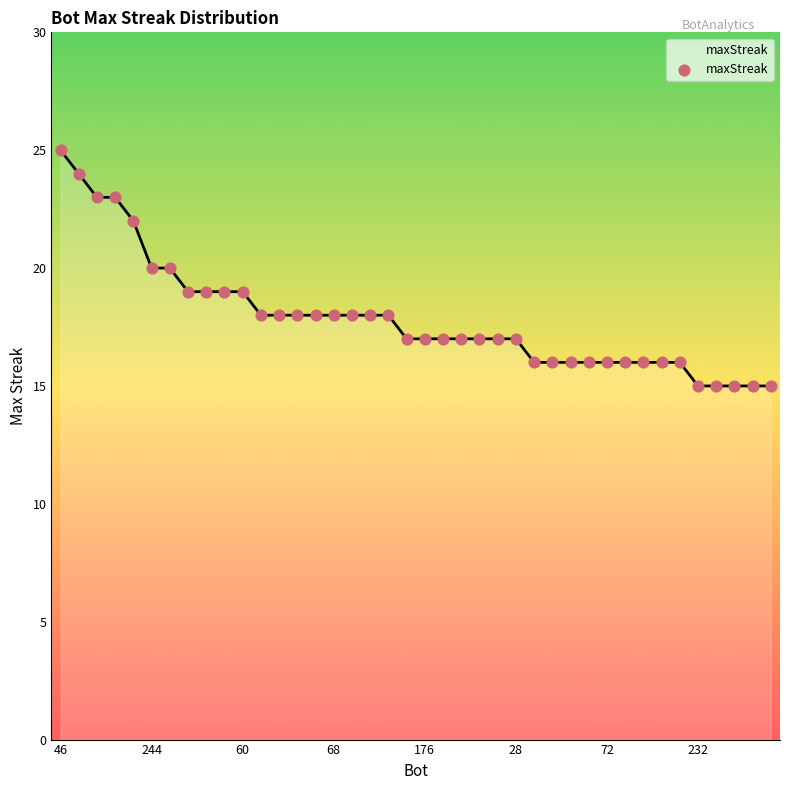

What is the difference between the maximum and minimum values?

10